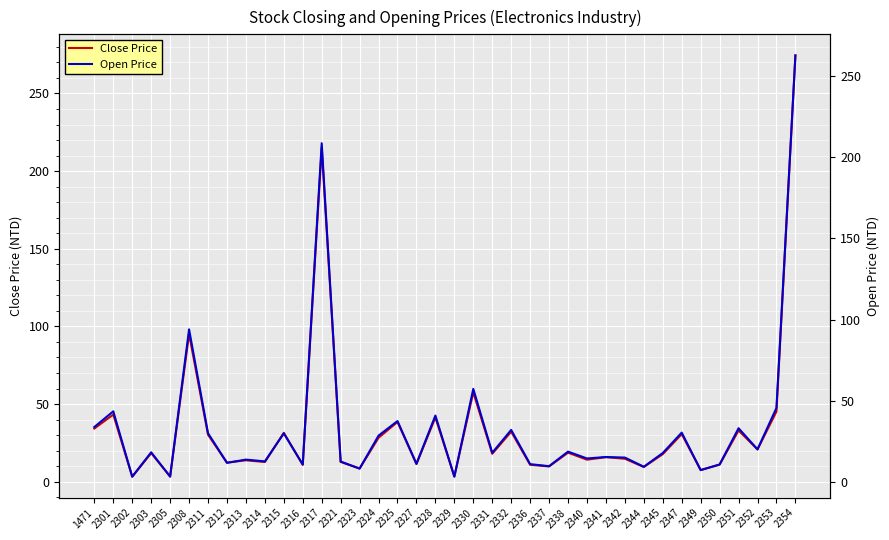

In Close Price, how many points are lower than both neighbors (excluding endpoints)?

14